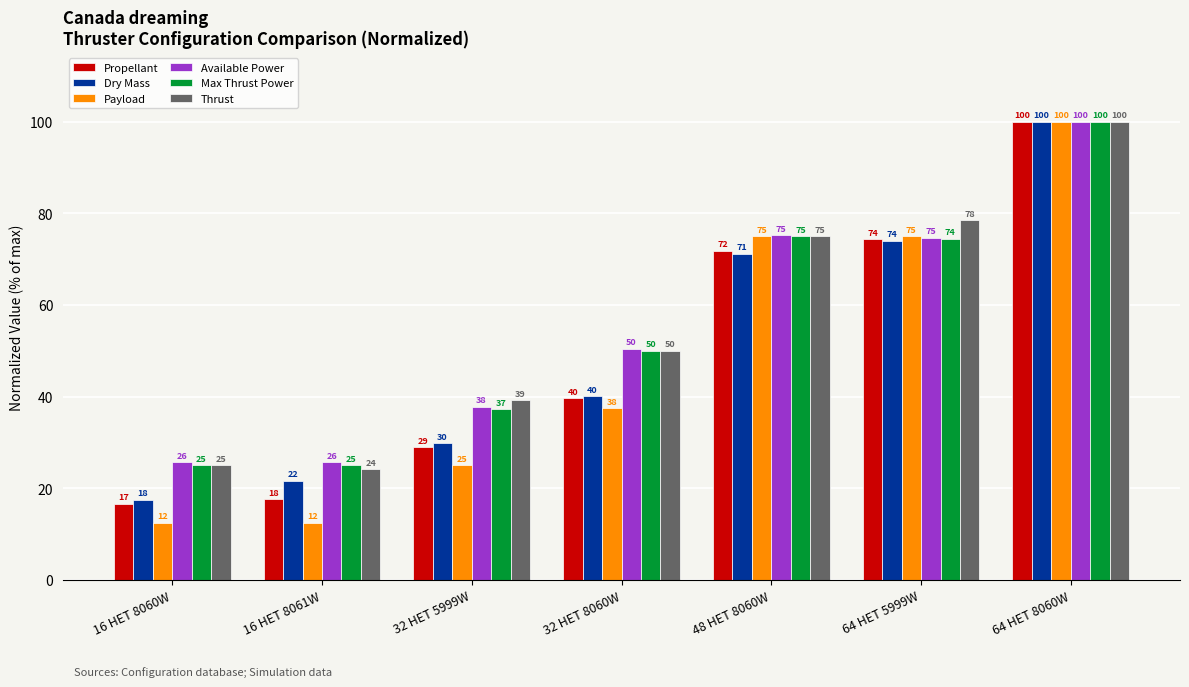

What is the value of the Available Power bar at the 1st from the left?

25.7